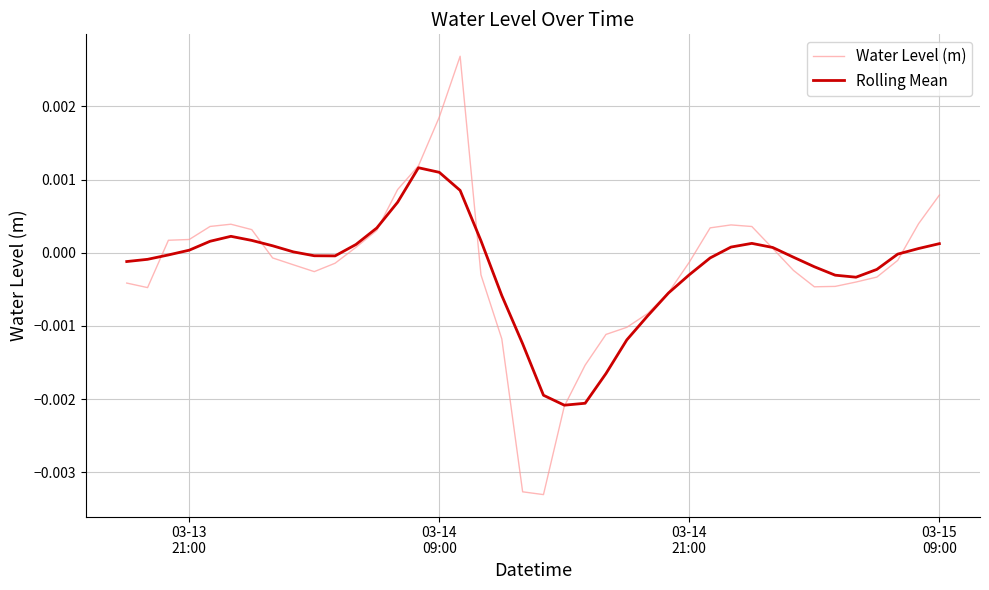

List the series in order of their peak value, lowest first.

Rolling Mean, Water Level (m)